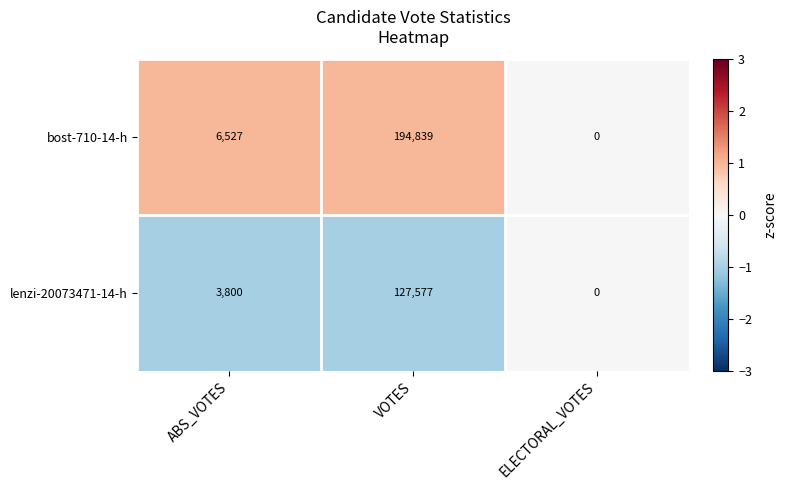

Which series has the widest spread of values?

bost-710-14-h